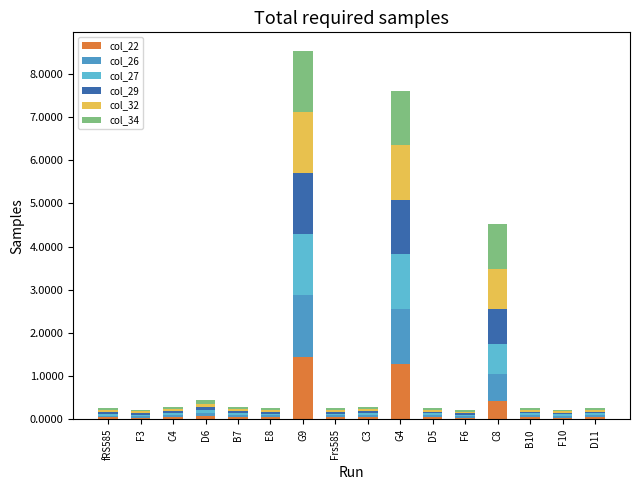

How many bars are there in total?

16